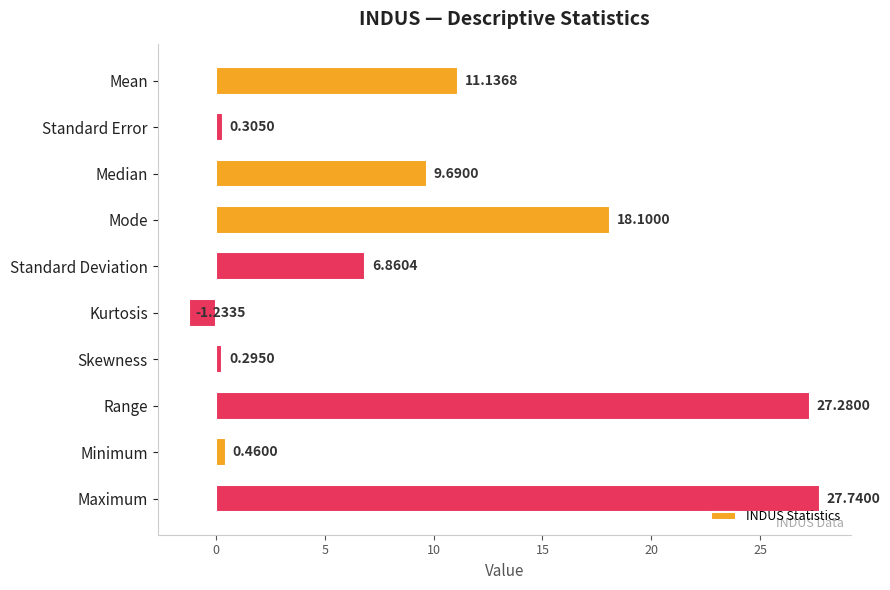

List the labels in order of value, largest first.

Maximum, Range, Mode, Mean, Median, Standard Deviation, Minimum, Standard Error, Skewness, Kurtosis